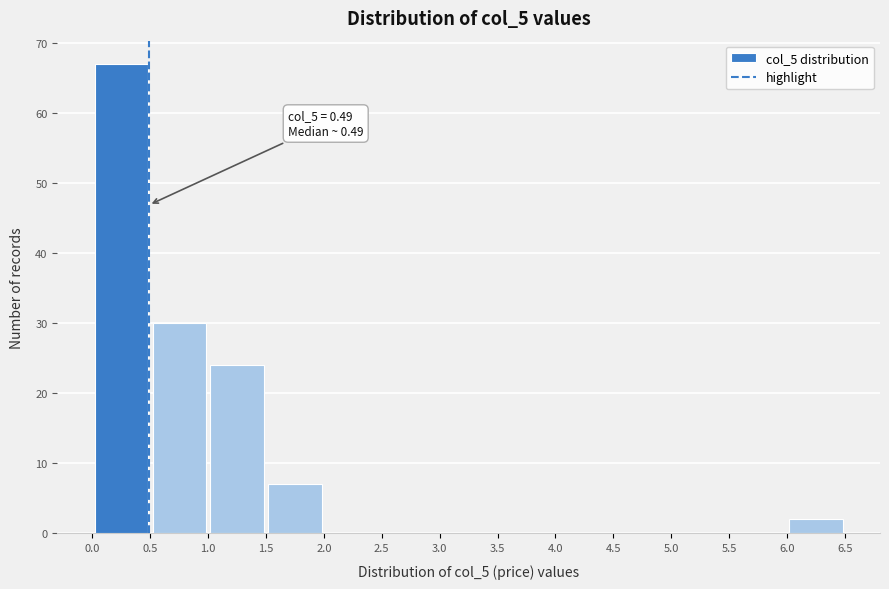

Which range on the x-axis has the tallest bar?

0.0 to 0.5